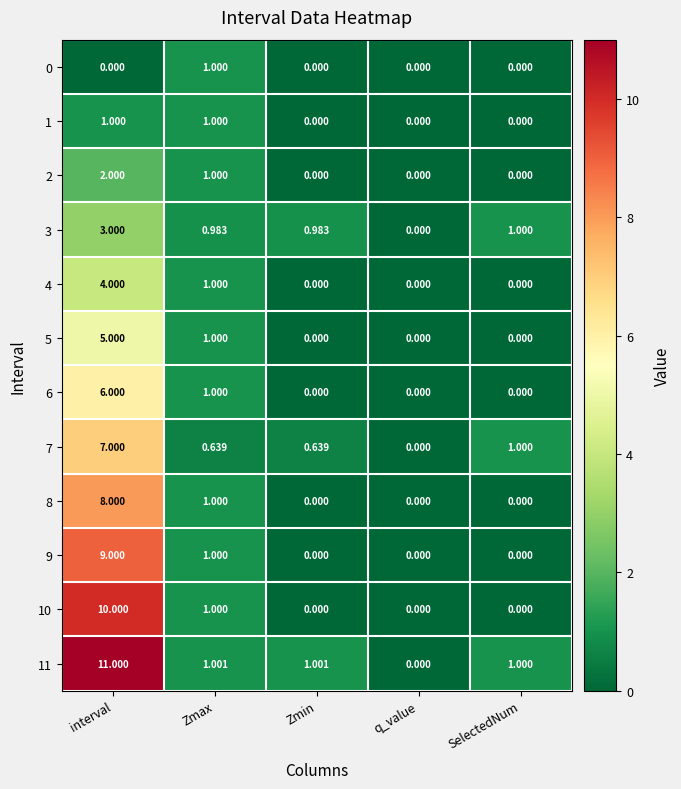

What is the greatest value displayed?

11.0